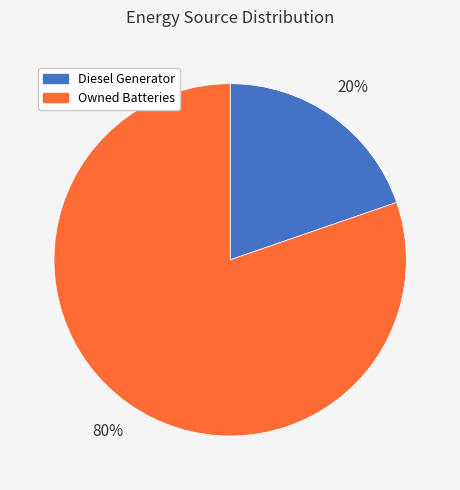

Between Owned Batteries and Diesel Generator, which is larger?

Owned Batteries